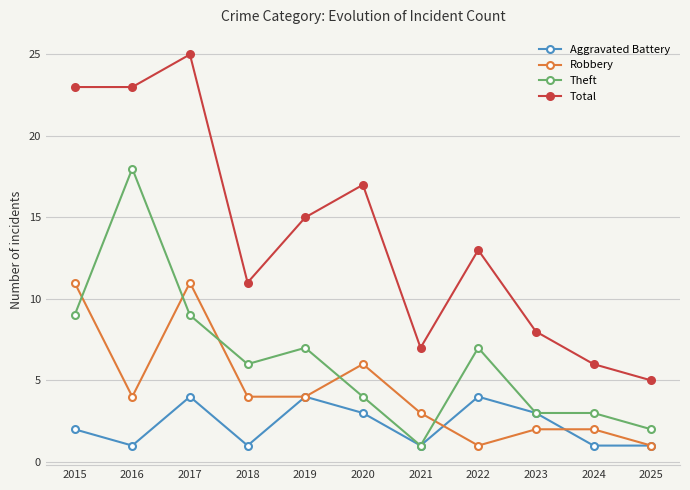

After their last crossing, which series has the higher values: Theft or Robbery?

Theft